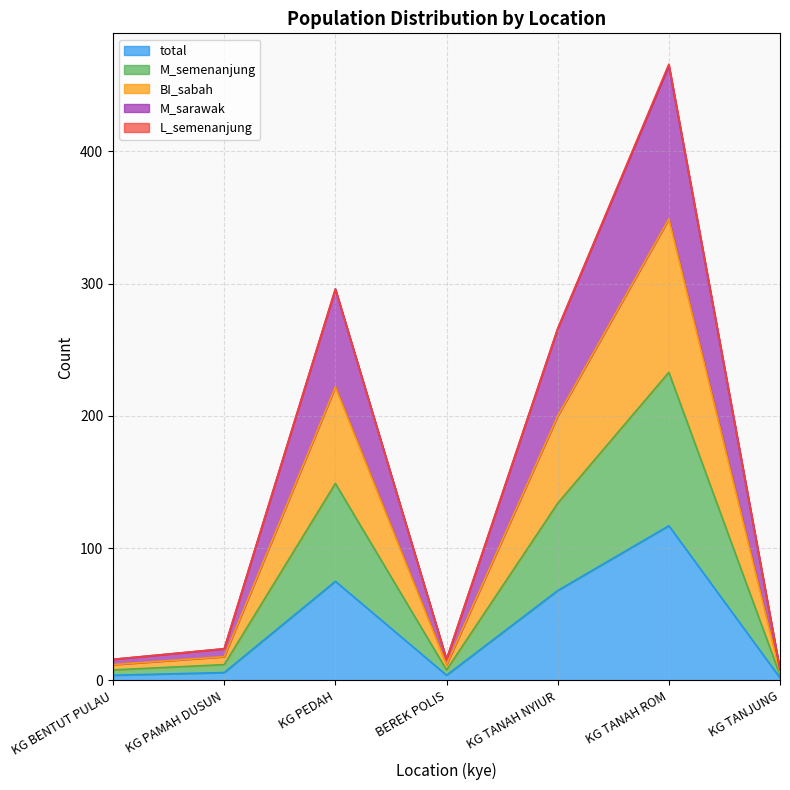

True or false: BI_sabah has a value of 6 at BEREK POLIS.

False